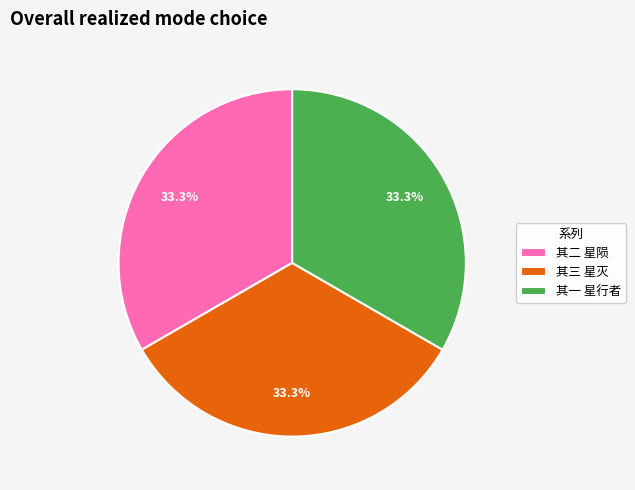

How many segments does this pie chart have?

3